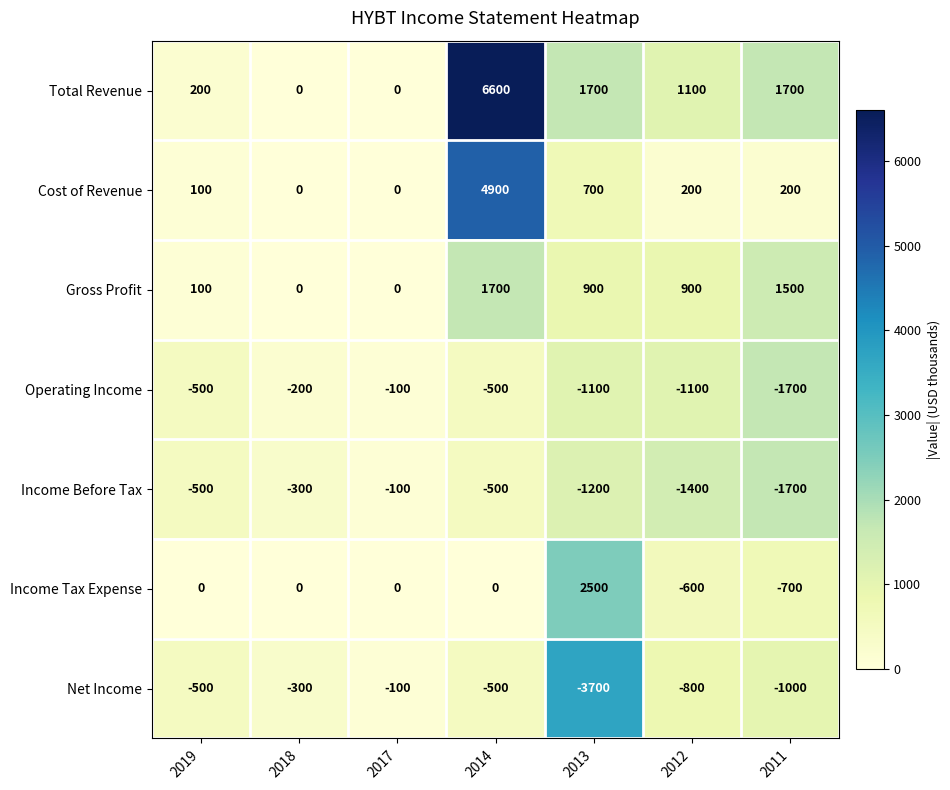

At which category is the sum across all series the highest?

2014